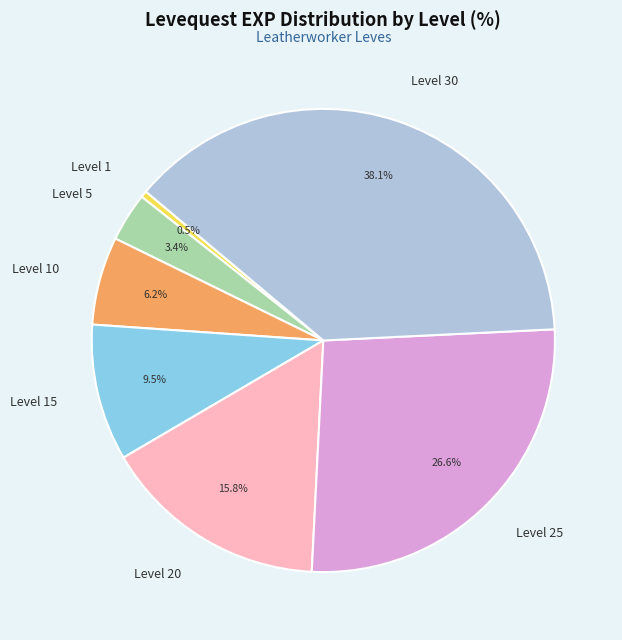

What is the largest slice in the pie chart?

Level 30